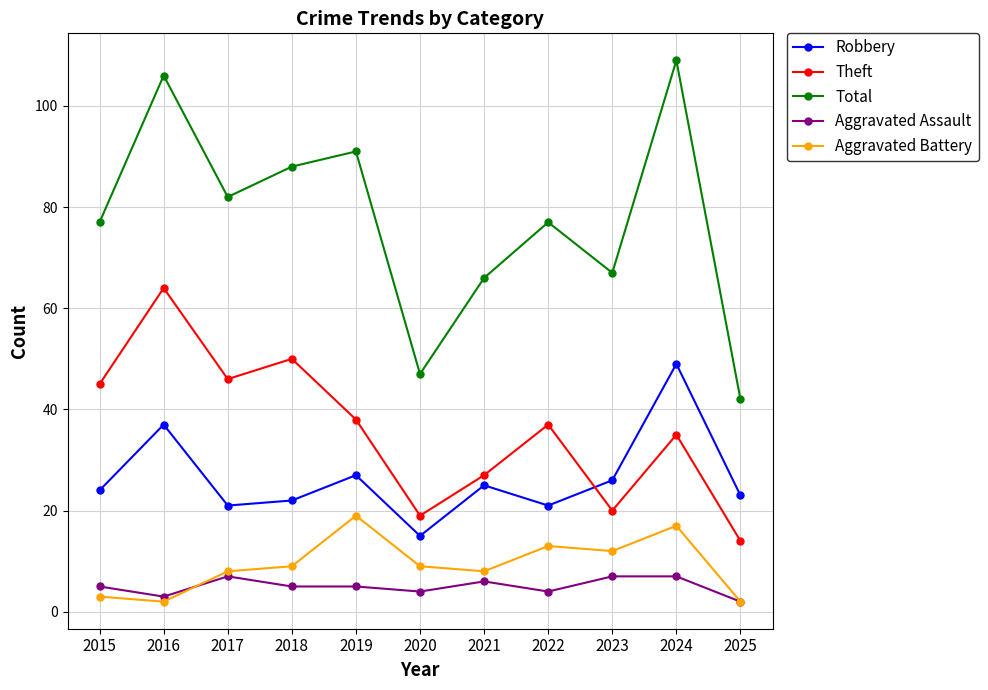

Does the chart display data point markers on the line(s)?

Yes